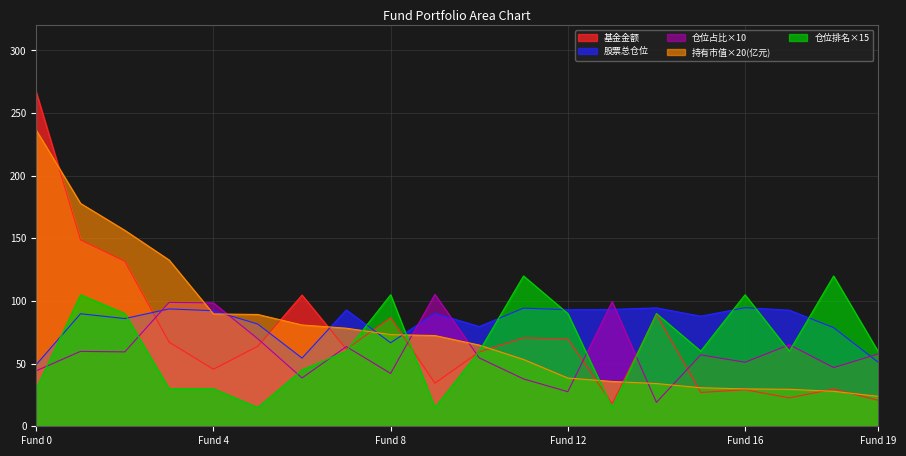

Is it true that 持有市值(亿元) equals 48.2 at 14?

False